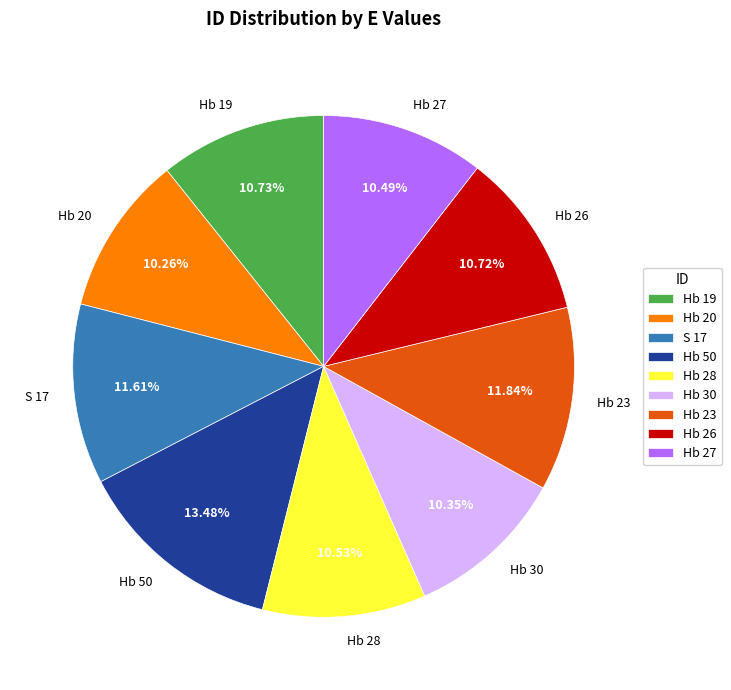

Does any single category account for the majority?

No